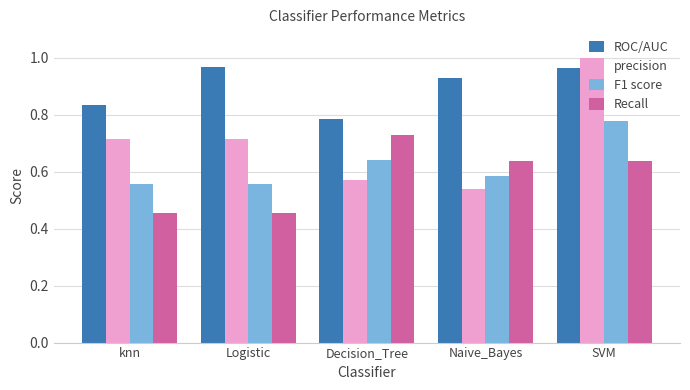

Which series changed the most between knn and Logistic?

ROC/AUC